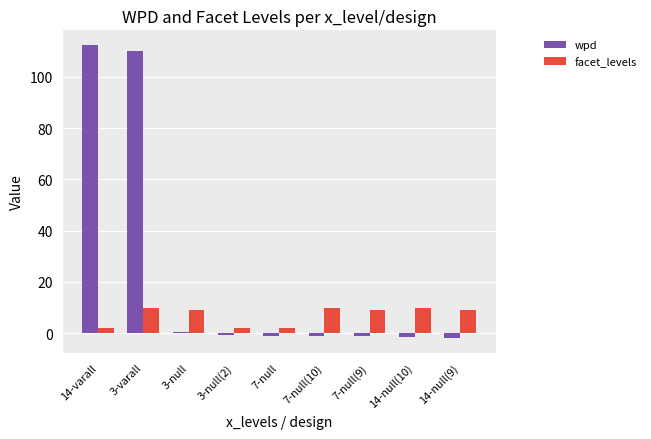

Which series has the largest total across all categories?

wpd